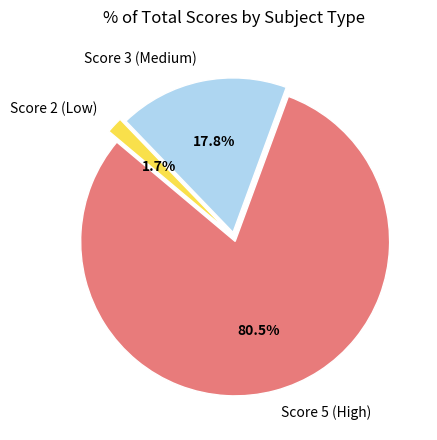

How many segments does this pie chart have?

3